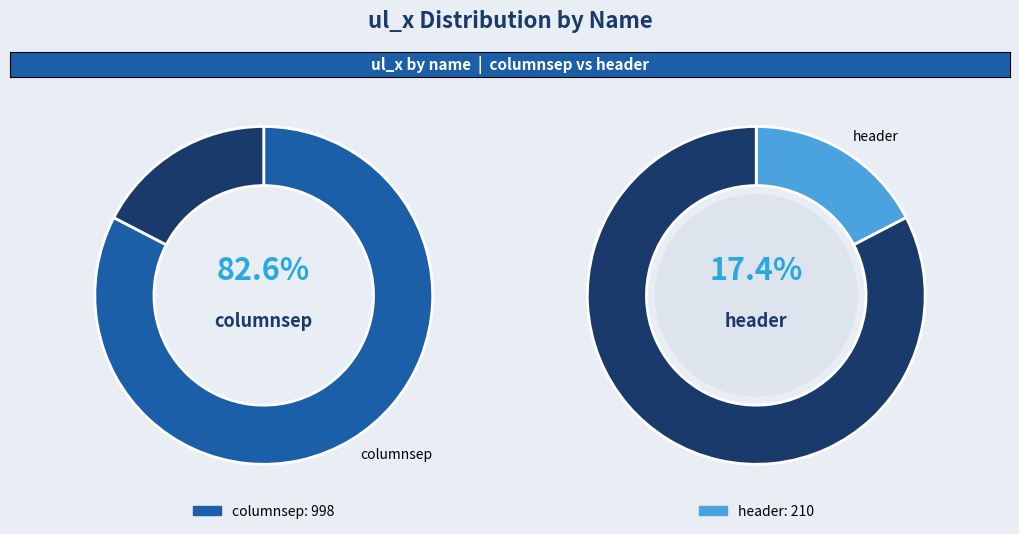

To the nearest percent, what percentage of the pie is header?

17%